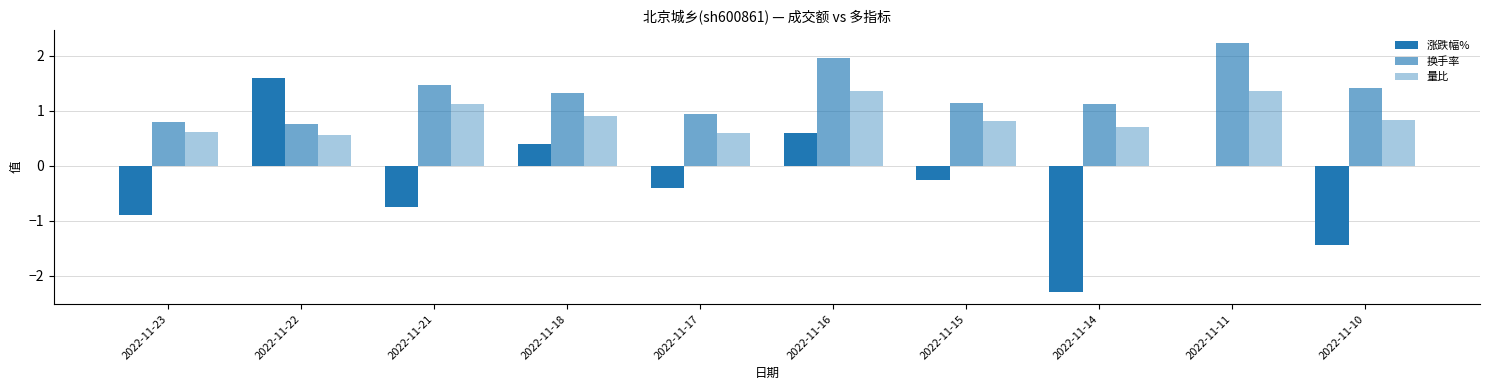

Reading left to right, list all the values displayed in this chart.

涨跌幅%: 2022-11-23=-0.9	2022-11-22=1.6	2022-11-21=-0.8	2022-11-18=0.4	2022-11-17=-0.4	2022-11-16=0.6	2022-11-15=-0.2	2022-11-14=-2.3	2022-11-11=0.0	2022-11-10=-1.4
换手率: 2022-11-23=0.8	2022-11-22=0.8	2022-11-21=1.5	2022-11-18=1.3	2022-11-17=0.9	2022-11-16=2.0	2022-11-15=1.1	2022-11-14=1.1	2022-11-11=2.2	2022-11-10=1.4
量比: 2022-11-23=0.6	2022-11-22=0.6	2022-11-21=1.1	2022-11-18=0.9	2022-11-17=0.6	2022-11-16=1.4	2022-11-15=0.8	2022-11-14=0.7	2022-11-11=1.4	2022-11-10=0.8